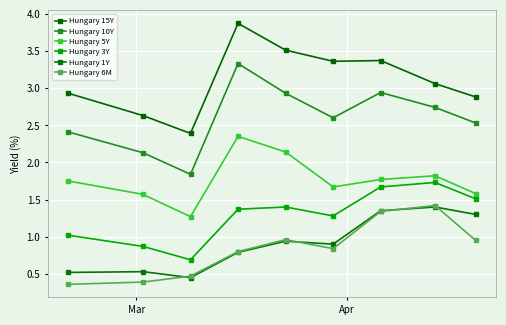

True or false: Hungary 10Y and Hungary 3Y intersect in this chart.

False